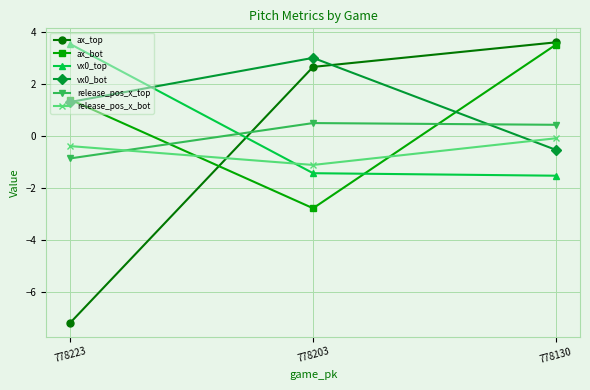

Which series has the largest total across all categories?

vx0_bot